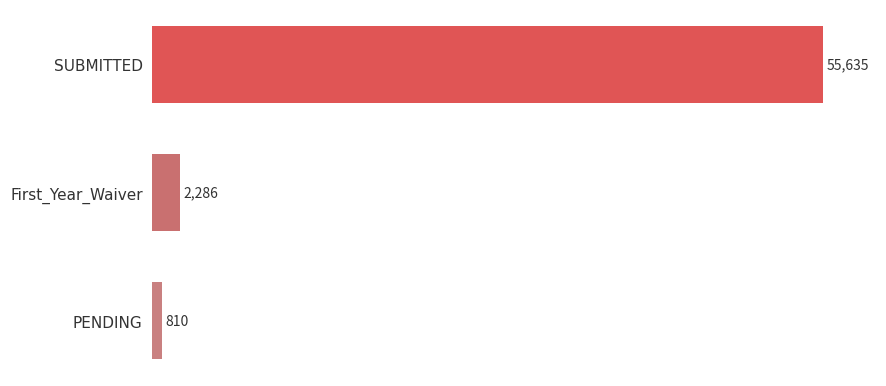

What is the average value?

19577